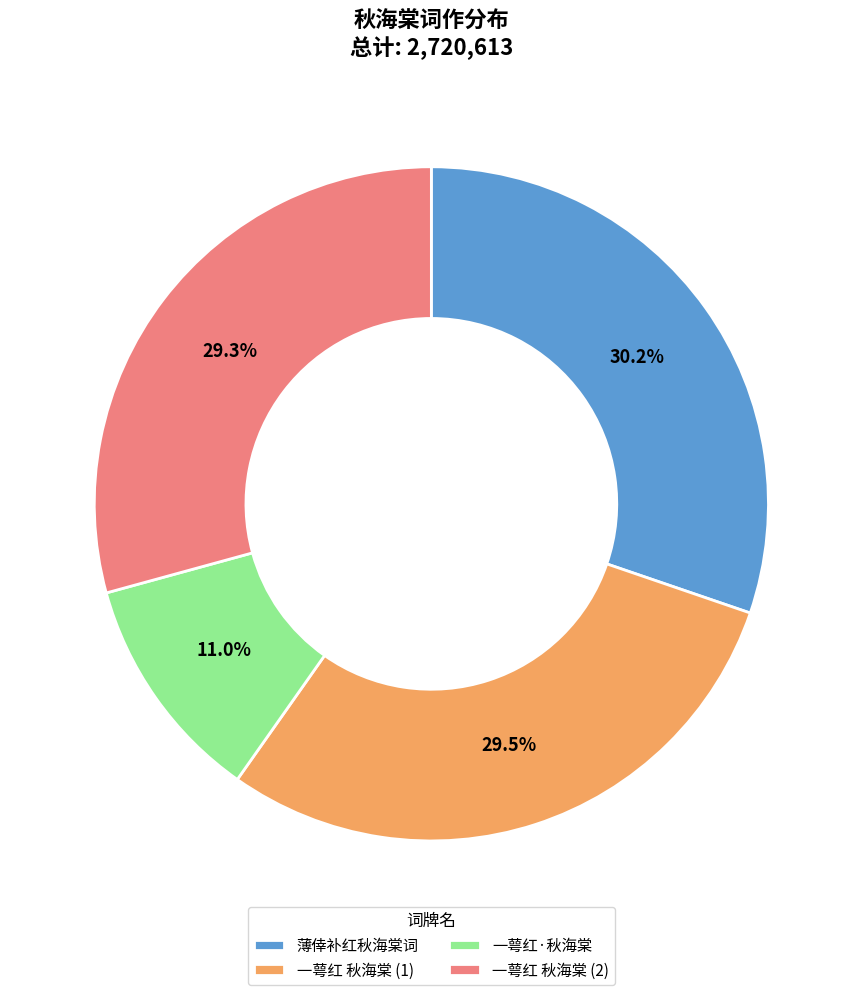

Does 一萼红·秋海棠 represent more than half of the total?

No